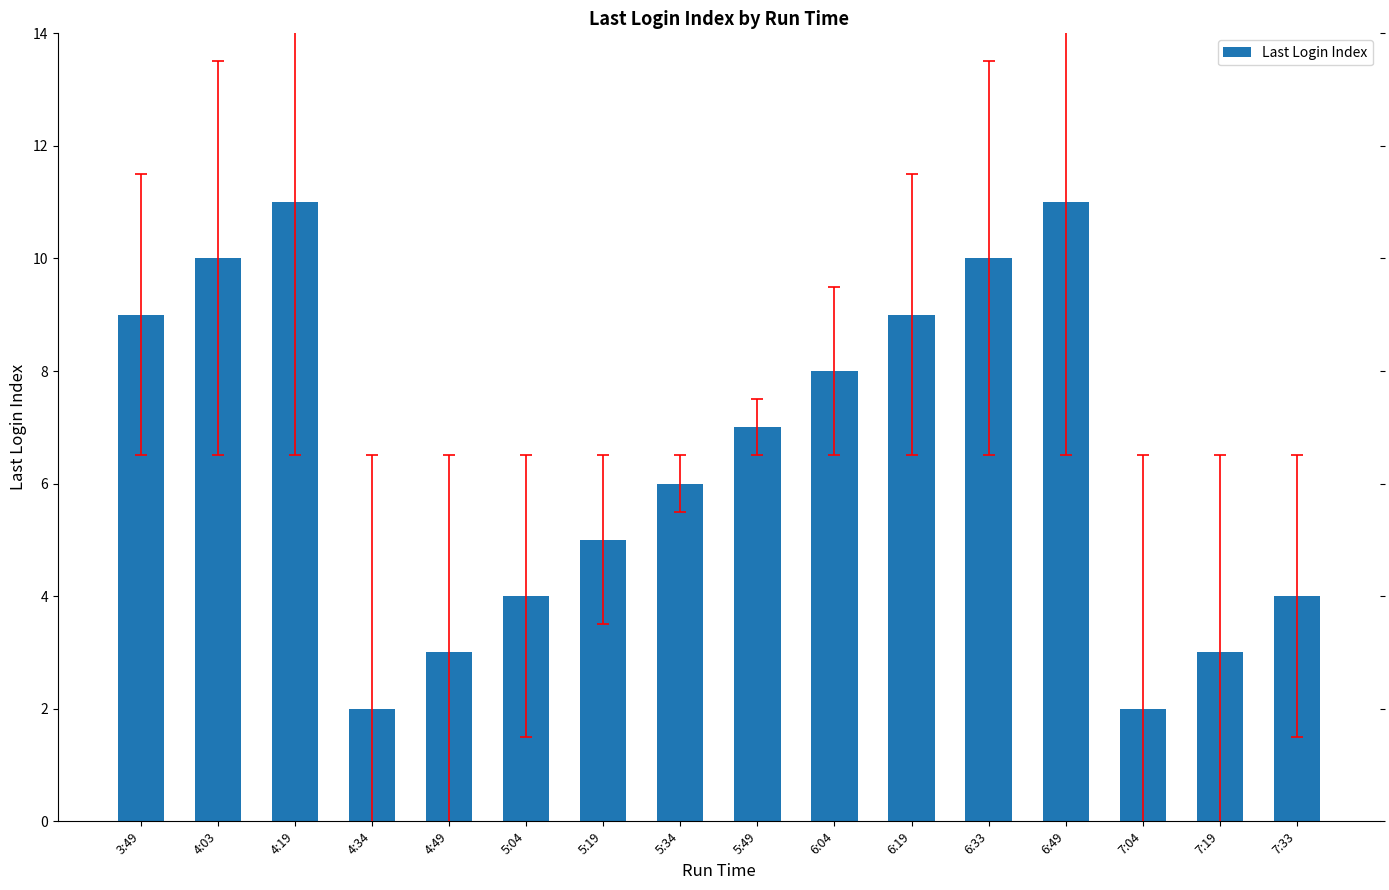

What is the label of the 7th bar from the right?

6:04